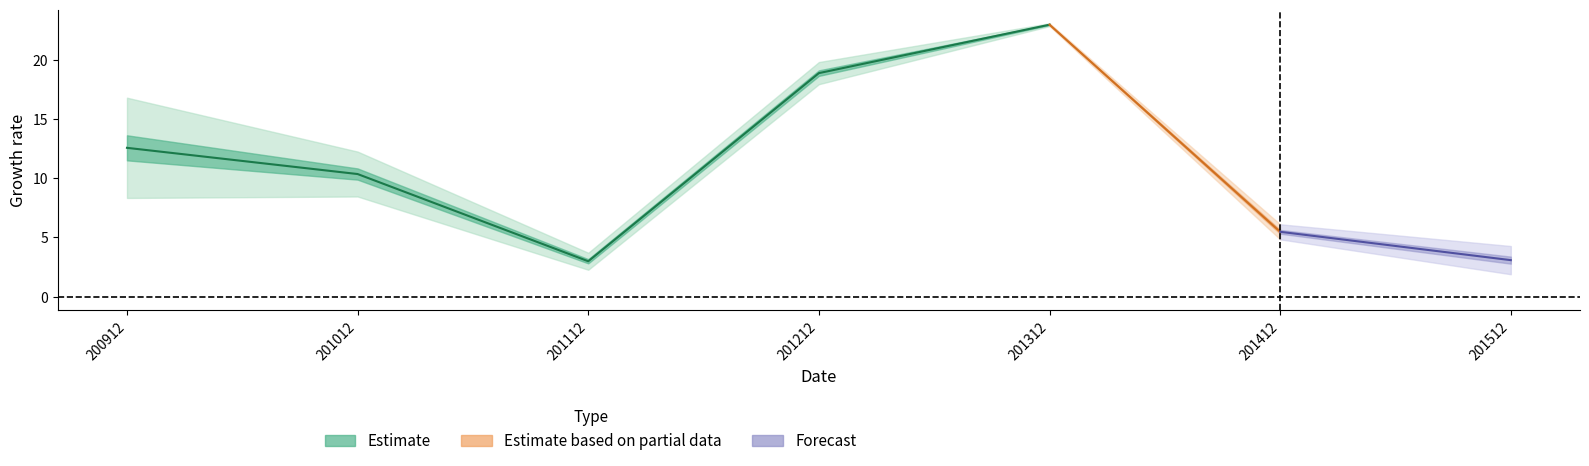

How many lines are shown in the chart?

4